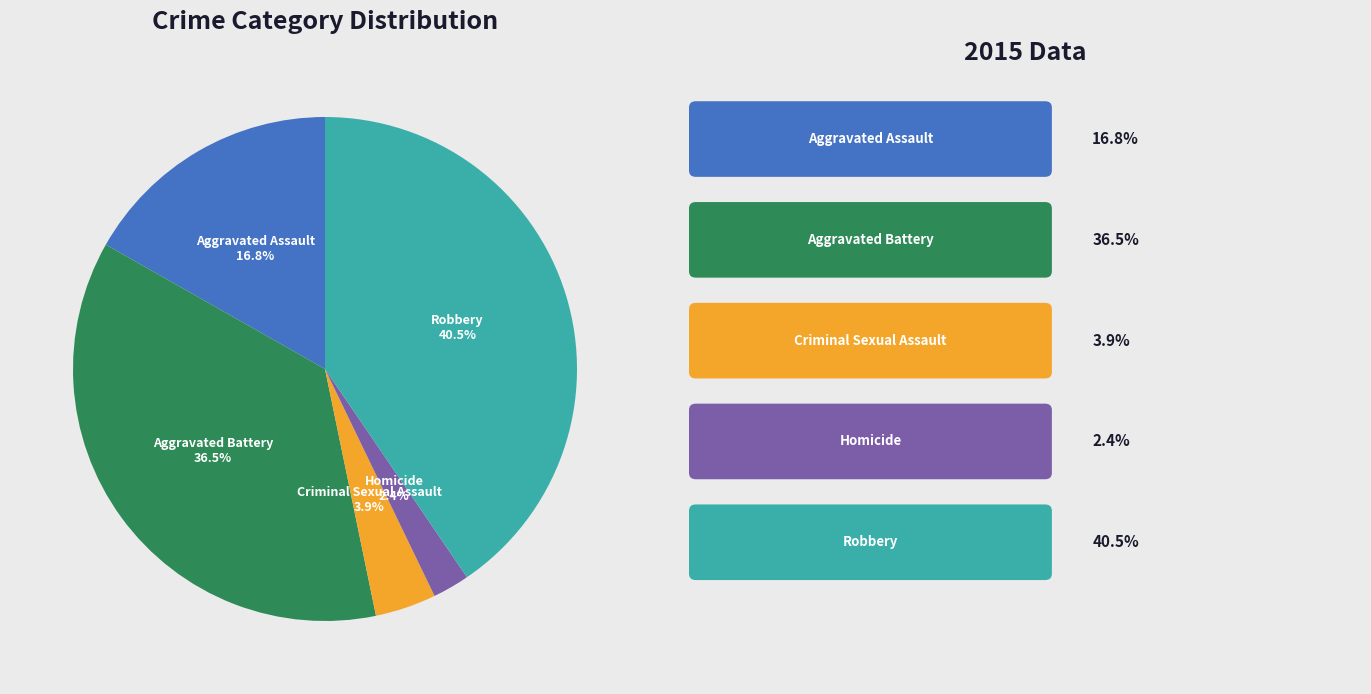

What percentage is the Criminal Sexual Assault slice, to the nearest percent?

4%